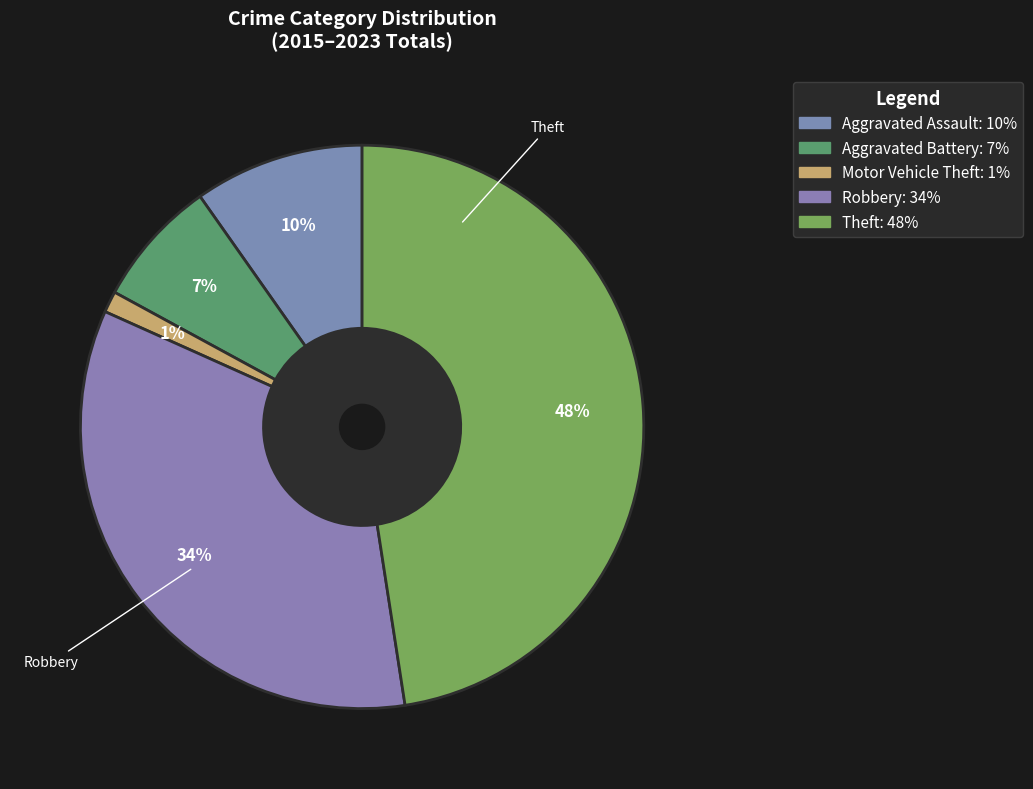

To the nearest percent, what percentage of the pie is Robbery?

34%